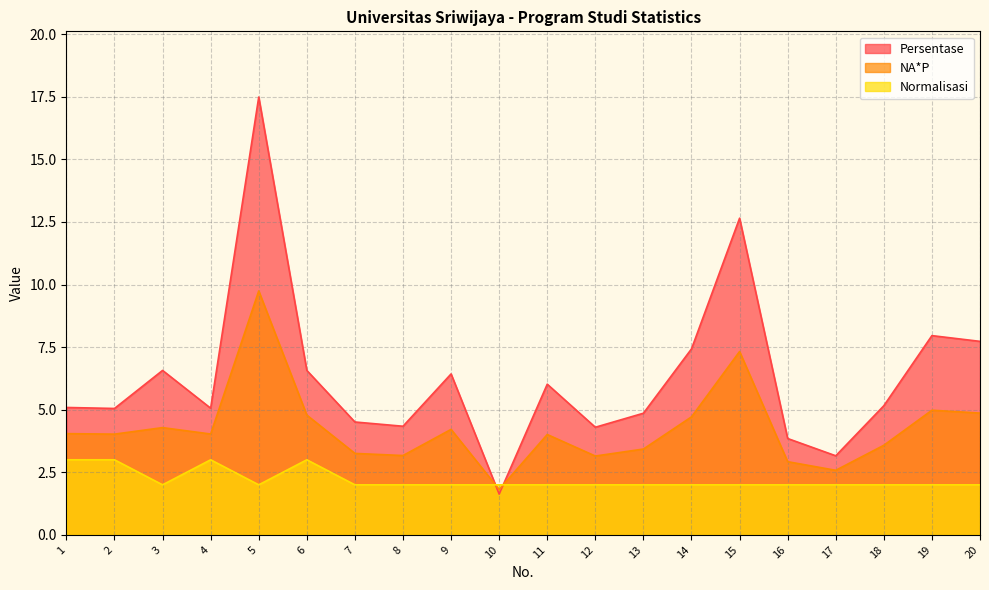

What is the difference between the maximum and second lowest values in the NA*P series?

7.2